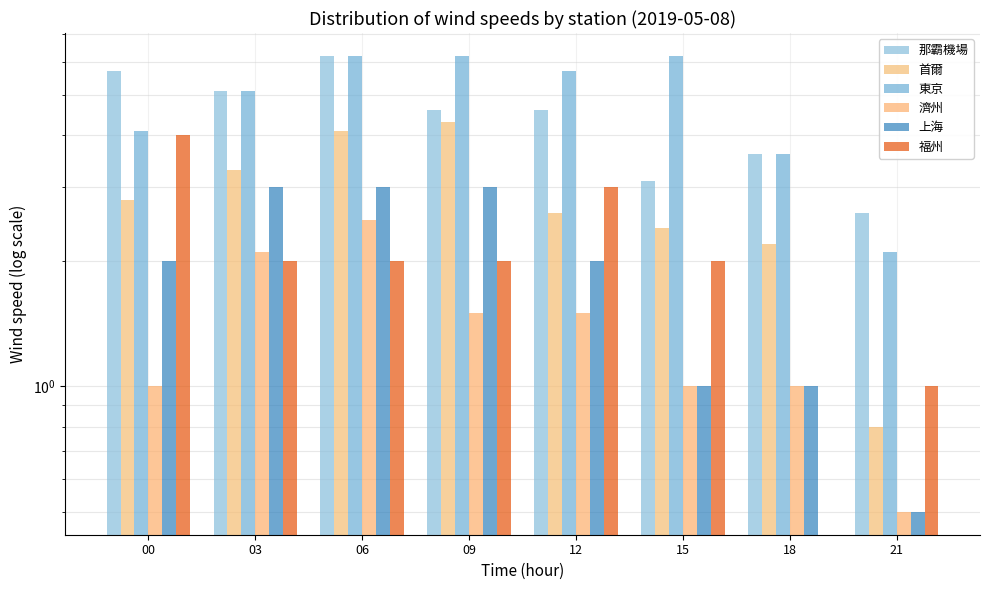

List the series in order of their peak value, lowest first.

濟州, 上海, 福州, 首爾, 那霸機場, 東京